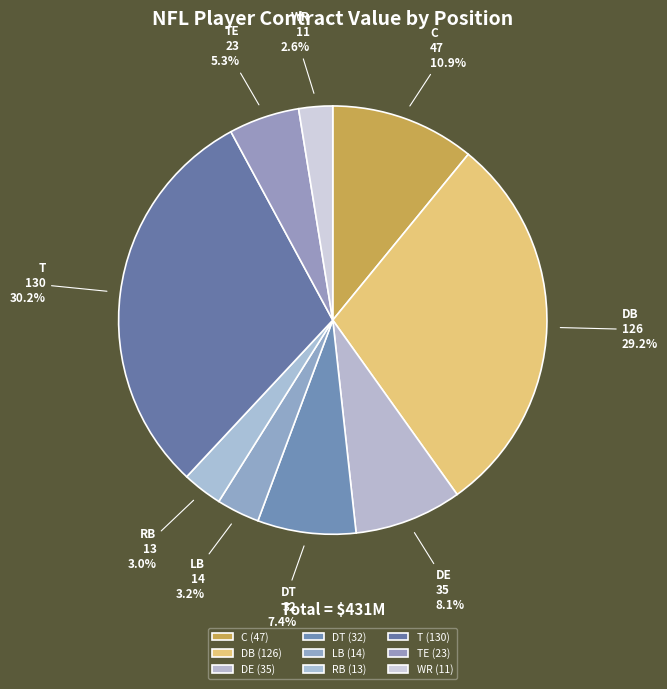

Count the number of slices in the pie.

9